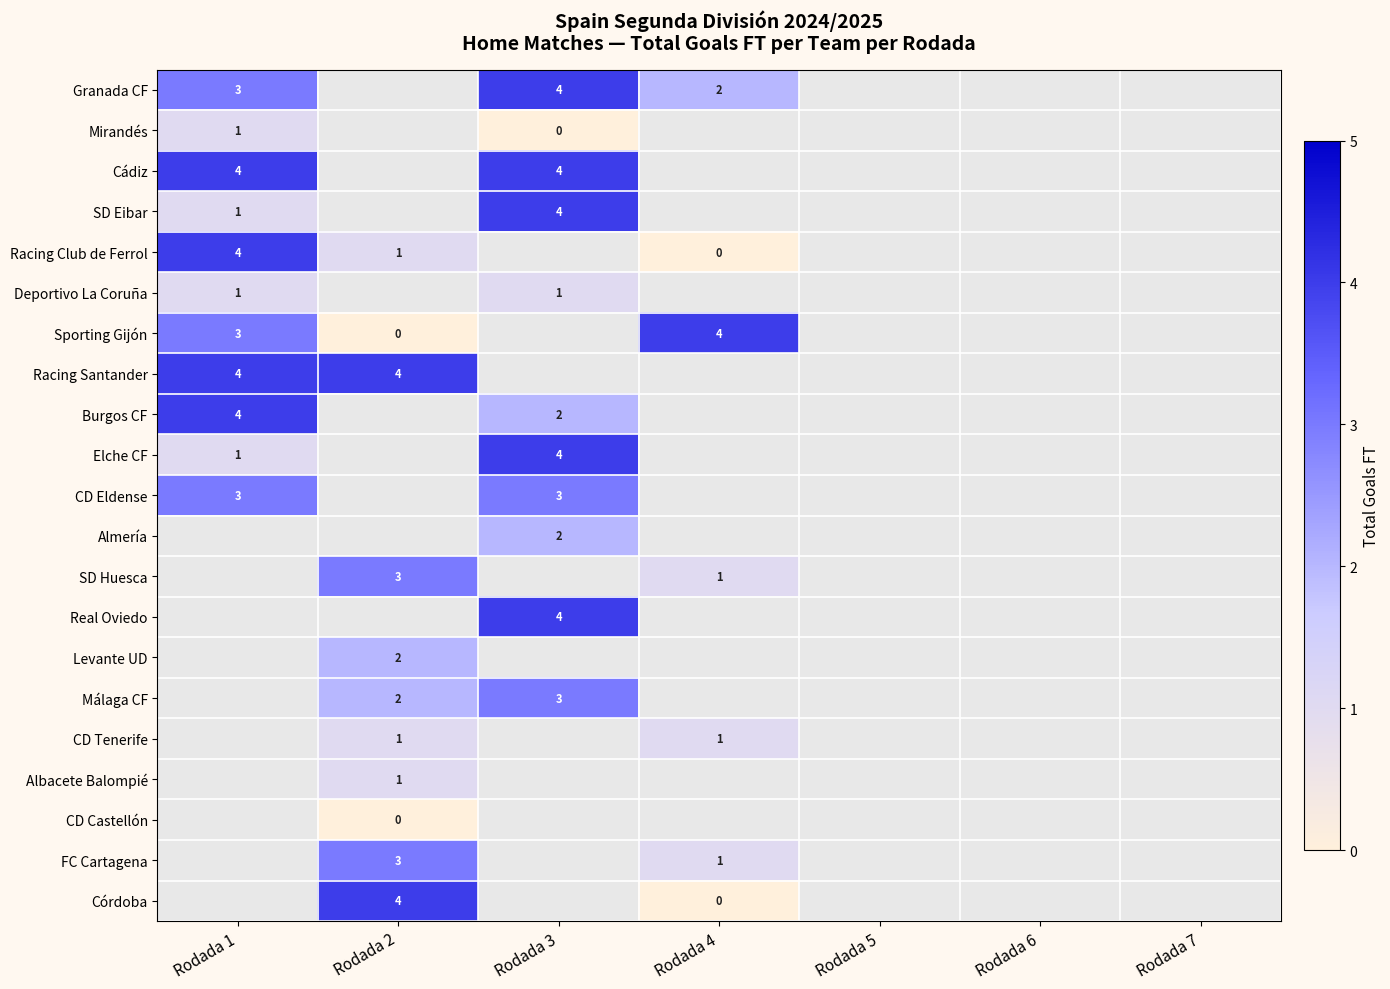

True or false: Granada CF has a value of 6 at Rodada 3.

False